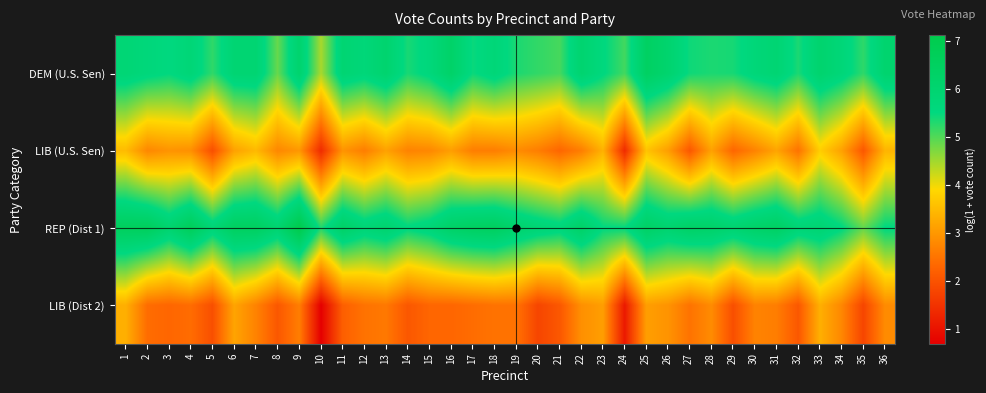

Reading right to left, extract all data points from this chart.

DEM (U.S. Sen): 36=6.1	35=5.2	34=5.7	33=6.1	32=5.3	31=5.9	30=5.7	29=5.4	28=5.3	27=5.4	26=6.1	25=6.4	24=5.1	23=5.6	22=6.0	21=5.1	20=5.2	19=5.3	18=5.8	17=5.5	16=6.3	15=5.6	14=5.4	13=6.0	12=5.7	11=5.9	10=4.5	9=6.1	8=4.9	7=5.9	6=5.9	5=5.2	4=5.8	3=5.5	2=5.7	1=5.8
LIB (U.S. Sen): 36=3.4	35=2.1	34=3.1	33=3.8	32=2.5	31=3.2	30=2.7	29=2.3	28=3.1	27=2.1	26=3.1	25=3.6	24=1.4	23=3.4	22=2.6	21=2.3	20=2.6	19=2.8	18=2.6	17=2.6	16=3.1	15=2.8	14=2.7	13=3.1	12=2.6	11=2.9	10=1.4	9=3.0	8=2.8	7=3.5	6=3.1	5=1.9	4=2.9	3=2.9	2=2.8	1=3.5
REP (Dist 1): 36=5.5	35=4.9	34=5.6	33=5.9	32=5.9	31=6.4	30=6.3	29=6.0	28=6.2	27=6.3	26=6.0	25=6.3	24=5.5	23=5.5	22=6.3	21=5.7	20=5.9	19=6.1	18=6.5	17=6.5	16=6.3	15=5.8	14=5.6	13=6.1	12=5.8	11=6.3	10=5.3	9=7.1	8=6.0	7=6.5	6=6.5	5=5.8	4=6.7	3=6.0	2=6.6	1=6.6
LIB (Dist 2): 36=2.8	35=1.8	34=2.8	33=3.3	32=2.1	31=2.6	30=2.7	29=1.9	28=2.8	27=2.5	26=2.9	25=3.1	24=1.1	23=3.1	22=2.9	21=2.1	20=1.8	19=2.5	18=2.5	17=2.4	16=2.3	15=2.3	14=2.1	13=2.6	12=2.5	11=2.2	10=0.7	9=2.6	8=2.1	7=2.7	6=3.2	5=1.9	4=2.4	3=2.3	2=2.4	1=3.3